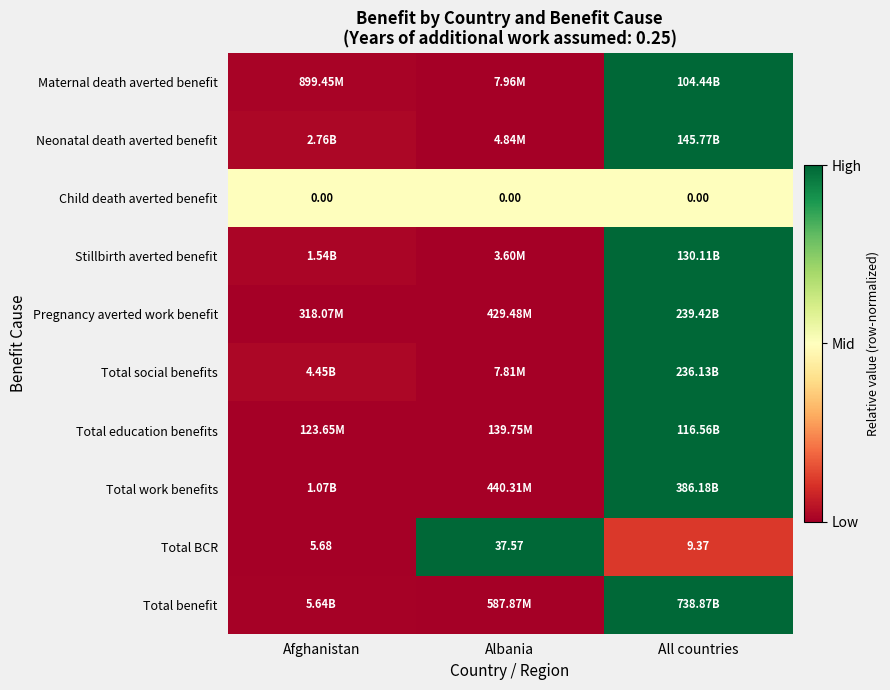

At which category does the chart reach its peak across all series?

All countries